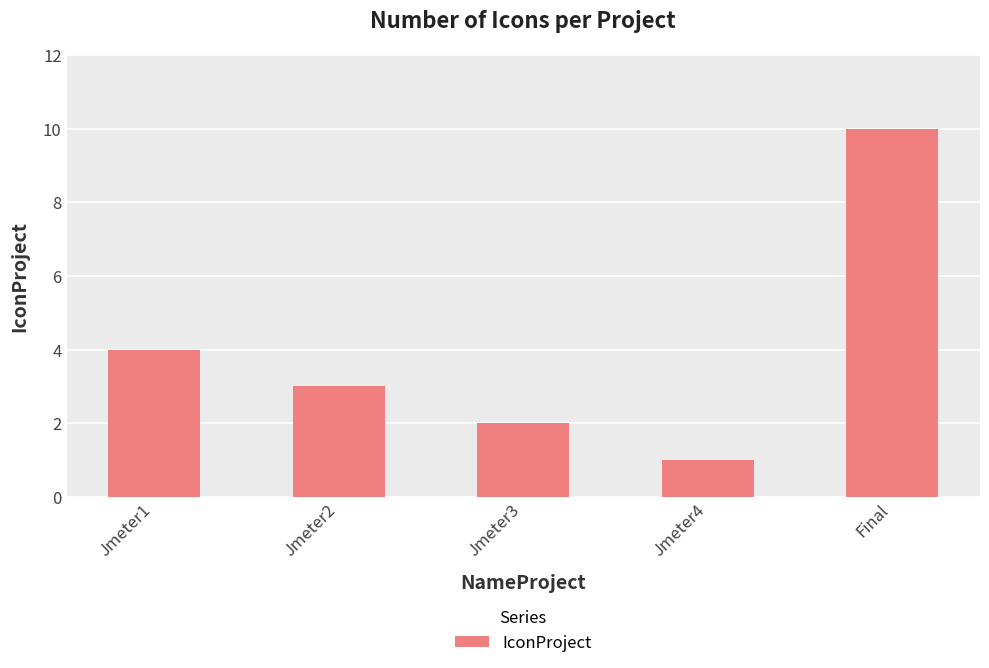

Which category has the highest value across all series?

Final